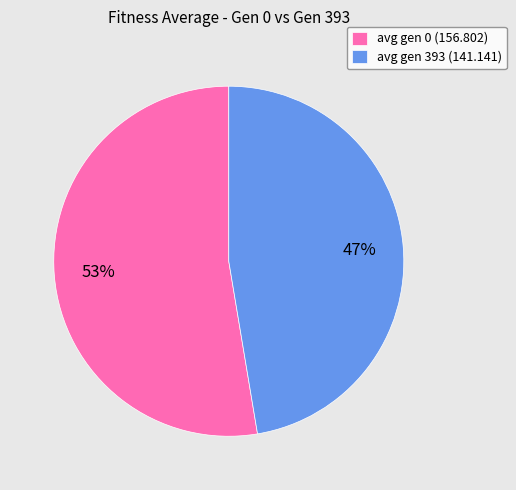

Is the sum of avg gen 393 (141.141) and avg gen 0 (156.802) greater than half?

Yes